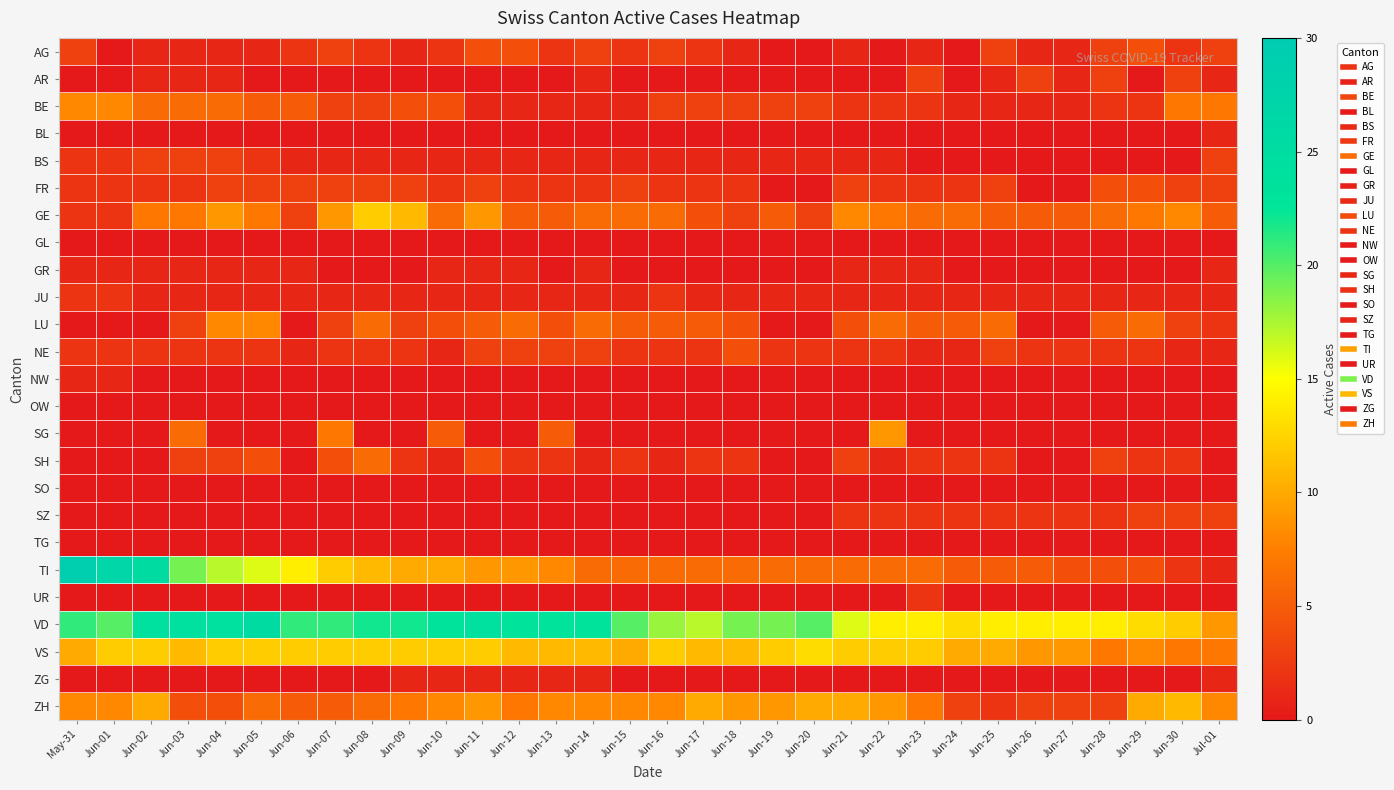

Rank the series at Jun-14 from lowest to highest value.

BL, GL, NW, OW, SG, SO, SZ, TG, UR, AR, BE, BS, GR, JU, SH, ZG, FR, AG, NE, GE, LU, TI, ZH, VS, VD